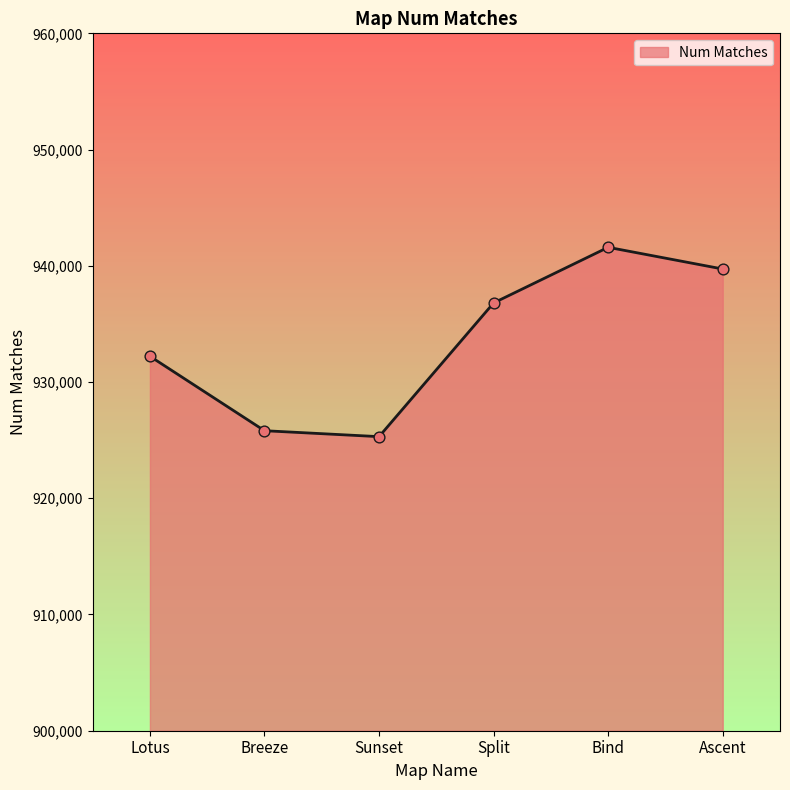

Which has a higher value, Sunset or Breeze?

Breeze